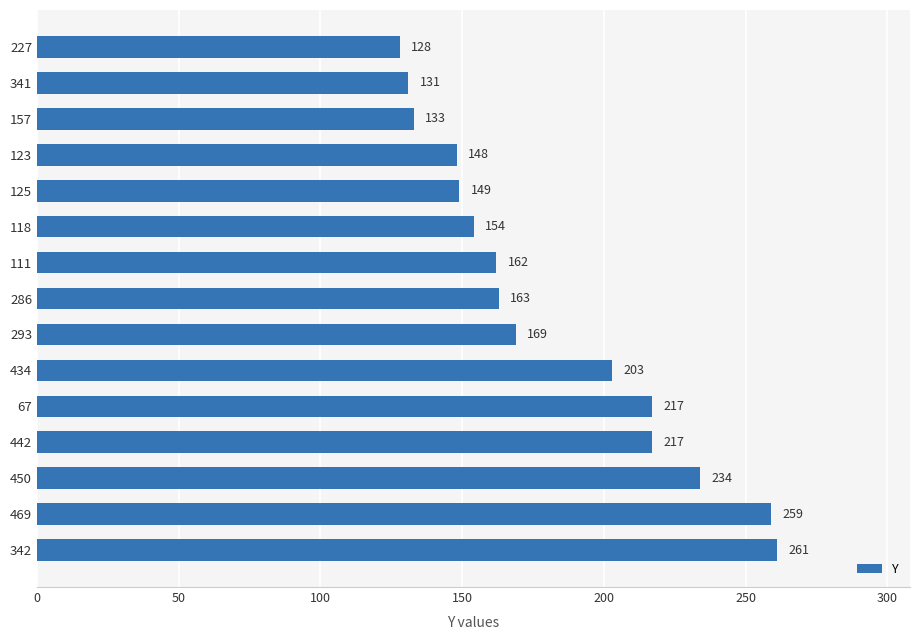

What is the average value?

182